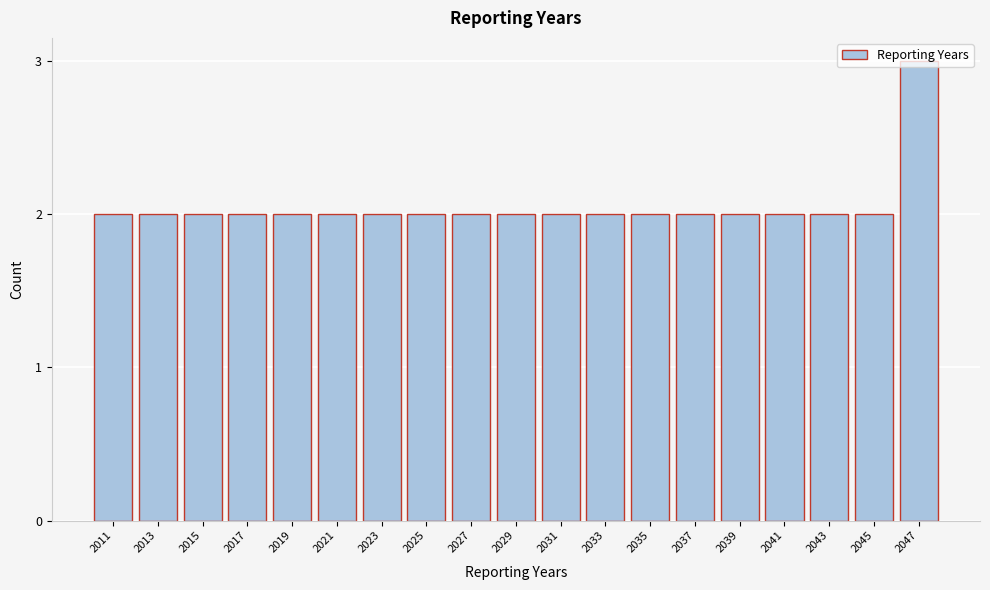

What is the sum of the values at 2041 and 2025?

4